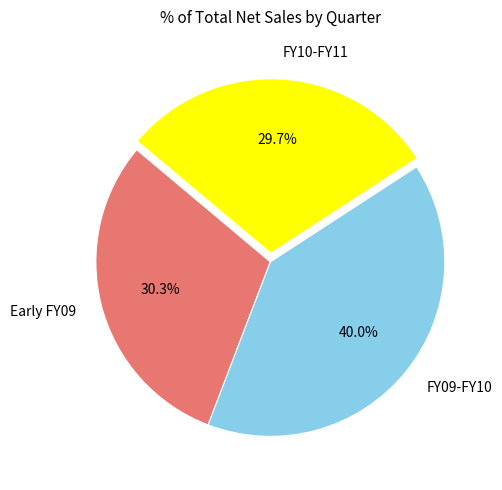

How many segments does this pie chart have?

3